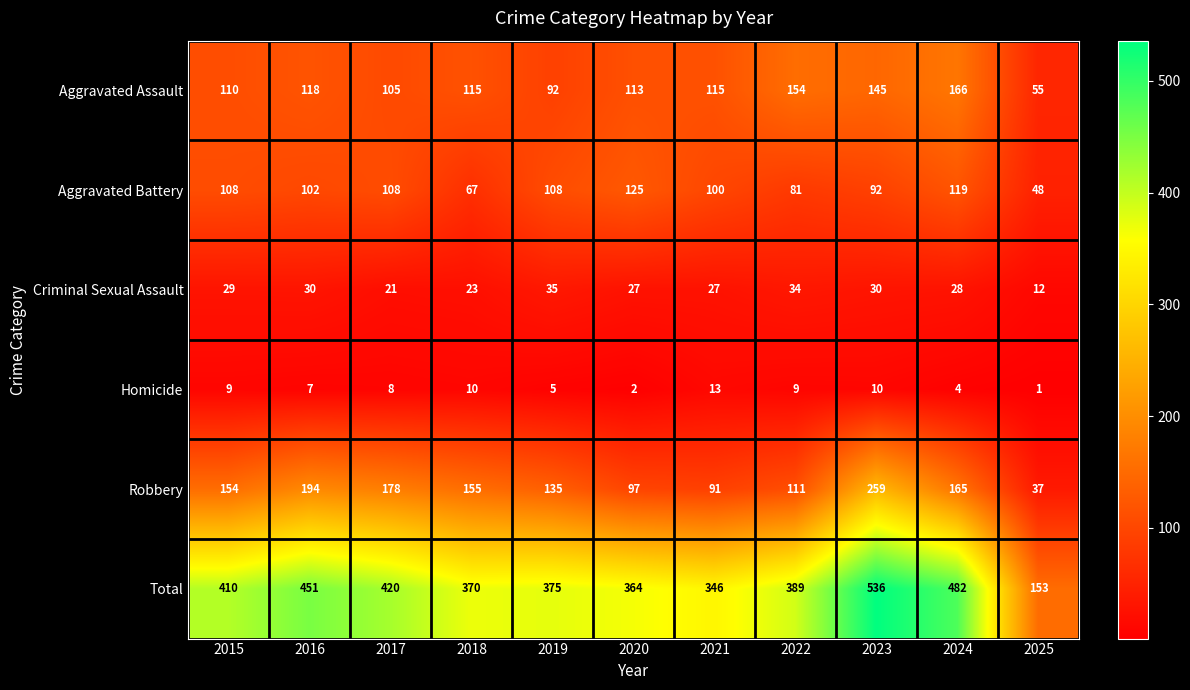

The value of Total at 2020 is 364. True or false?

True